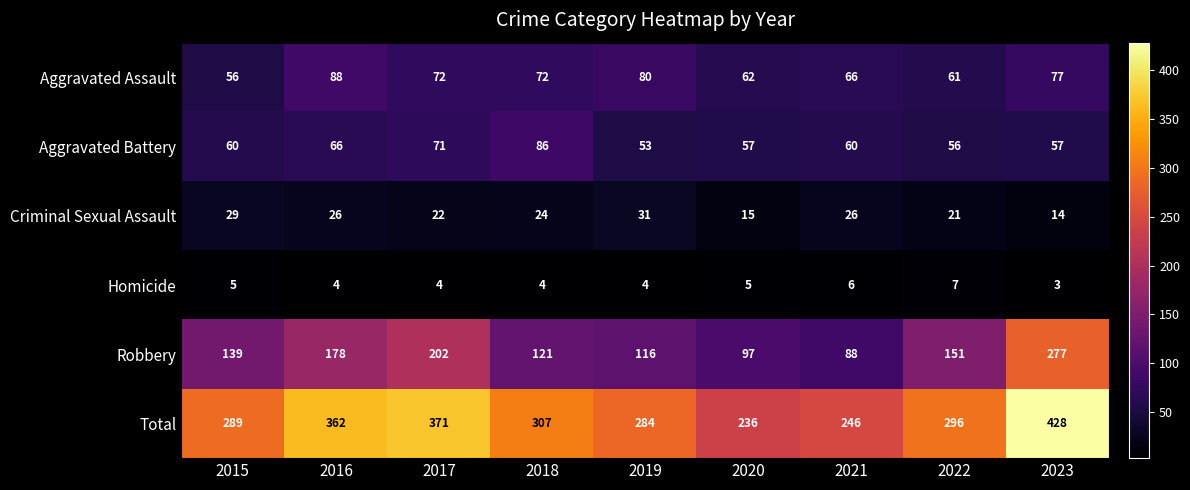

What is the total value across all series at 2015?

578